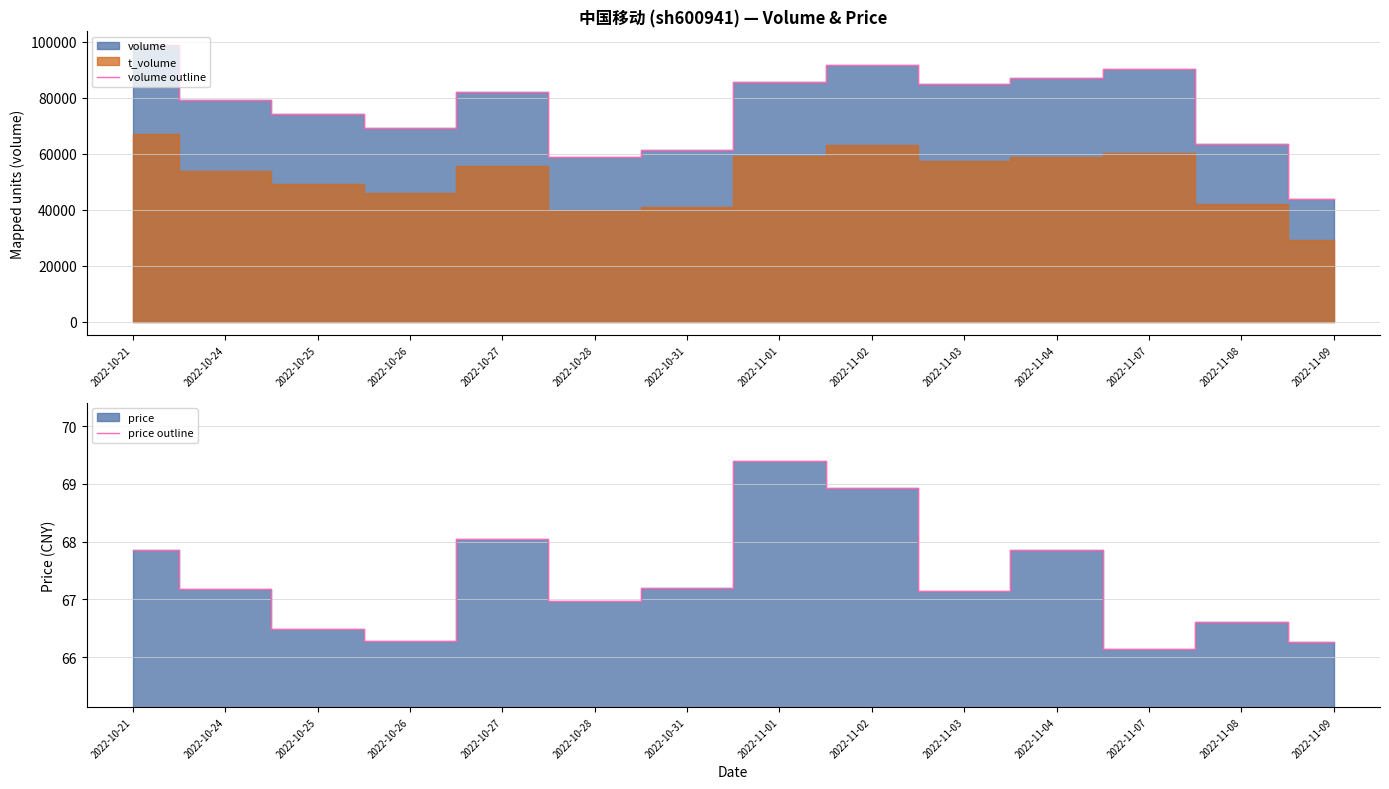

At 2022-10-28, list the series in order from largest to smallest.

volume outline, price outline